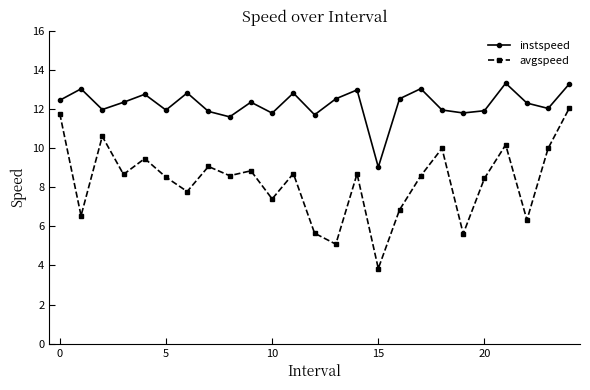

Which series has the widest spread of values?

avgspeed